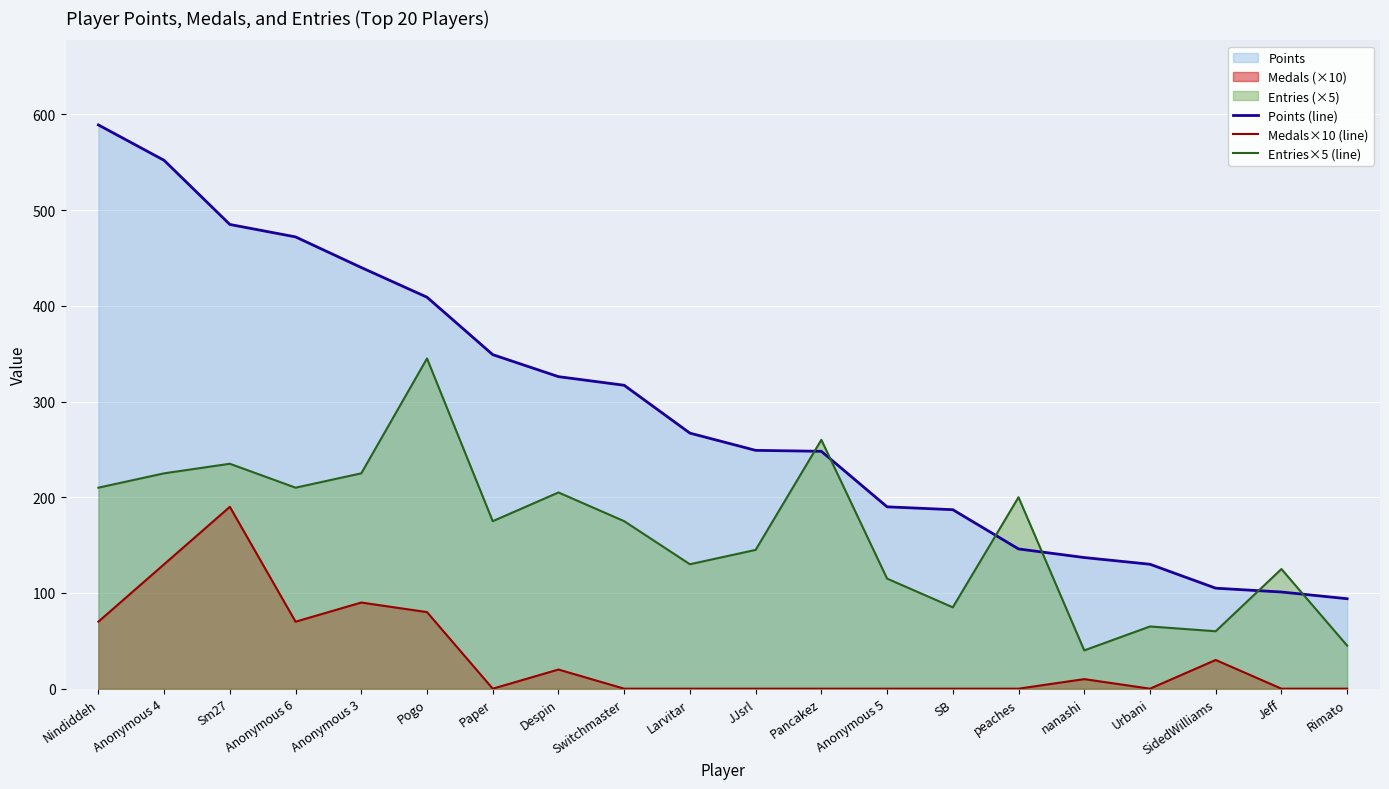

At which category is the sum across all series the highest?

Sm27